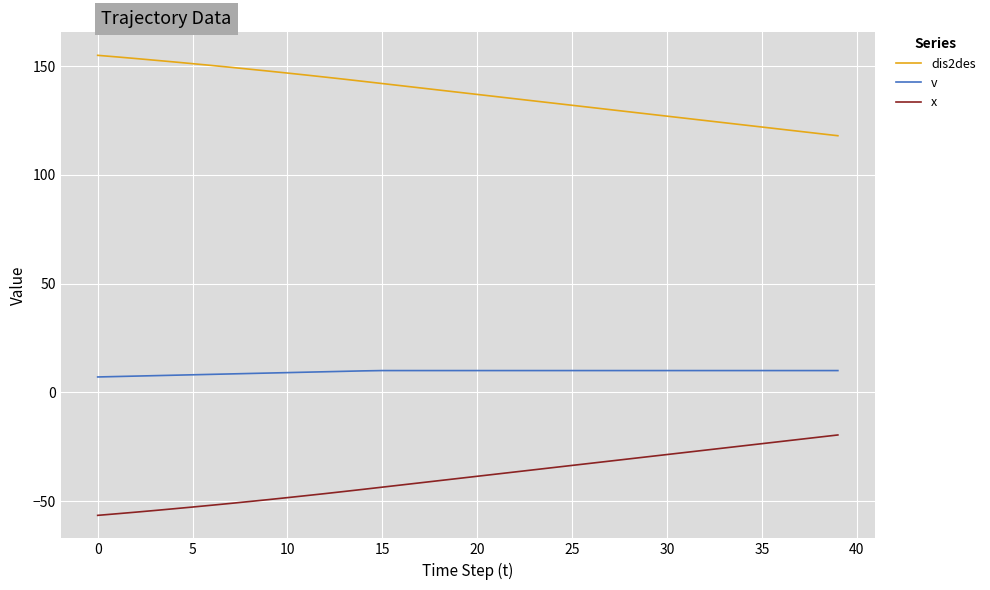

What is the minimum value shown in the chart?

-56.6